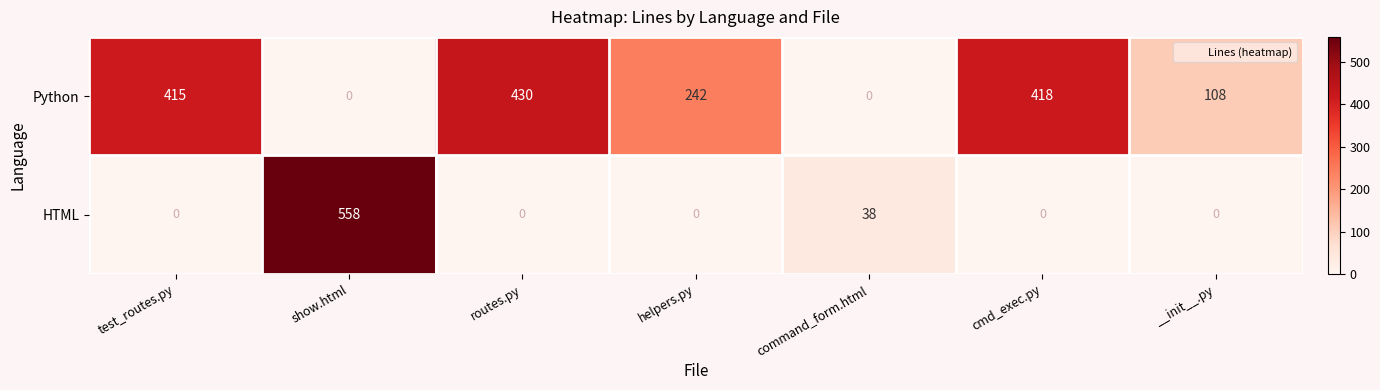

What is the difference between the second highest and minimum values in the Python series?

418